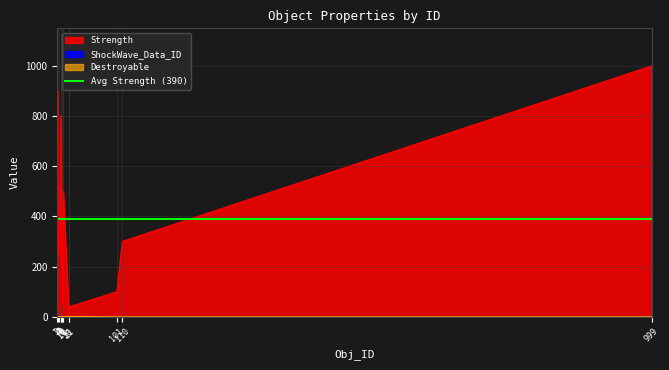

Where is the first local maximum for ShockWave_Data_ID?

4